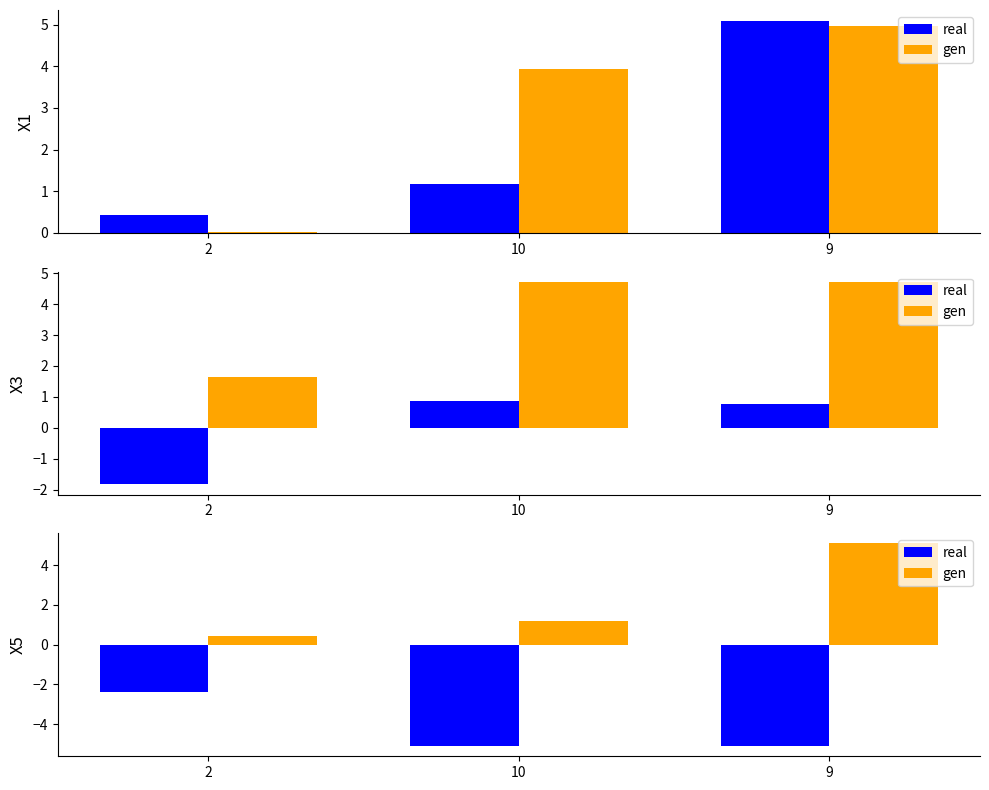

The gen series shows 5.1 at 9. True or false?

True